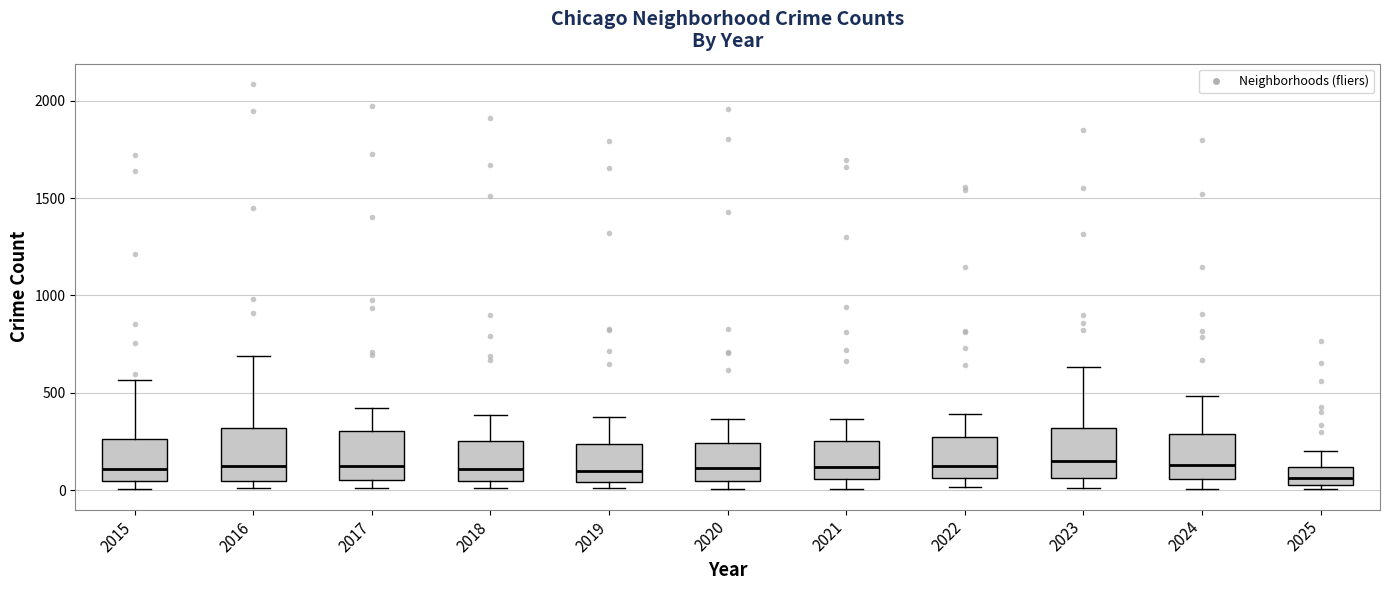

Reading left to right, read every box against the y-axis: the position of its median line, the range the box covers, and the ends of its whiskers. The values are not printed on the chart, so give them approximately, as read against the axis.

2015: median 100, box 50 to 250, whiskers 0 to 550
2016: median 150, box 50 to 300, whiskers 0 to 700
2017: median 100, box 50 to 300, whiskers 0 to 400
2018: median 100, box 50 to 250, whiskers 0 to 400
2019: median 100, box 50 to 250, whiskers 0 to 400
2020: median 100, box 50 to 250, whiskers 0 to 350
2021: median 100, box 50 to 250, whiskers 0 to 350
2022: median 100, box 50 to 250, whiskers 0 to 400
2023: median 150, box 50 to 300, whiskers 0 to 650
2024: median 150, box 50 to 300, whiskers 0 to 500
2025: median 50 (inside the box), box 50 to 100, whiskers 0 to 200